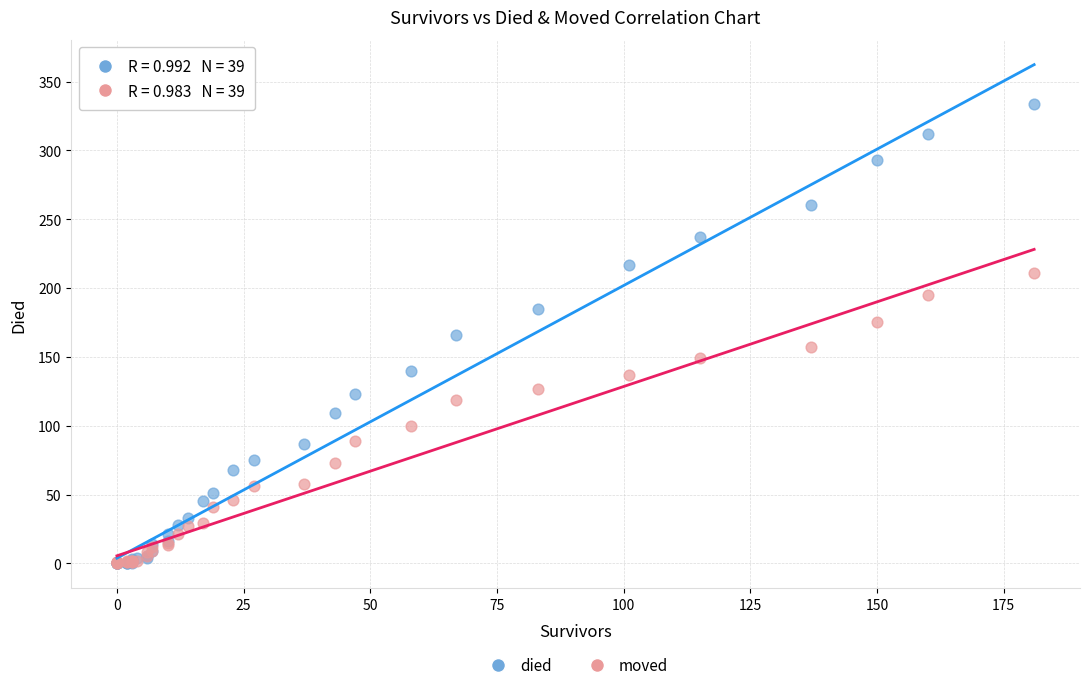

What are all the series names shown in the legend?

died, moved